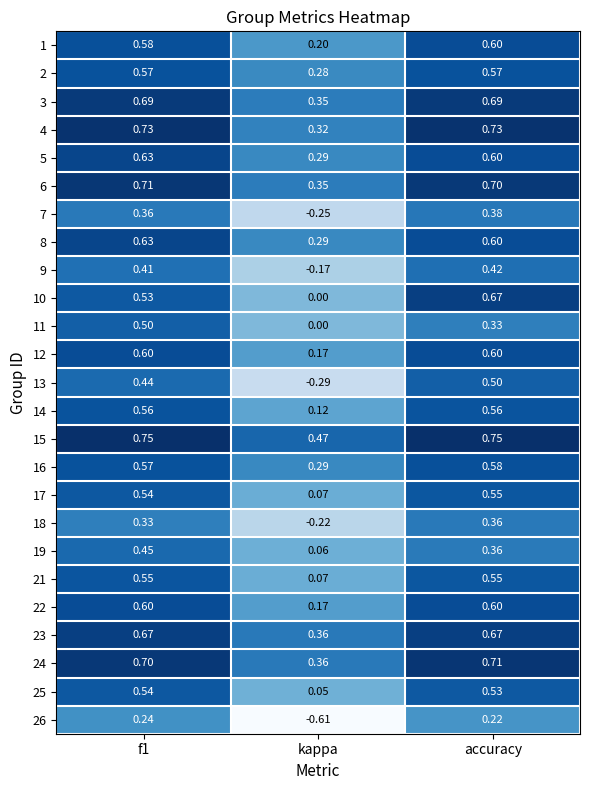

At which label is 9 closest to 0?

kappa